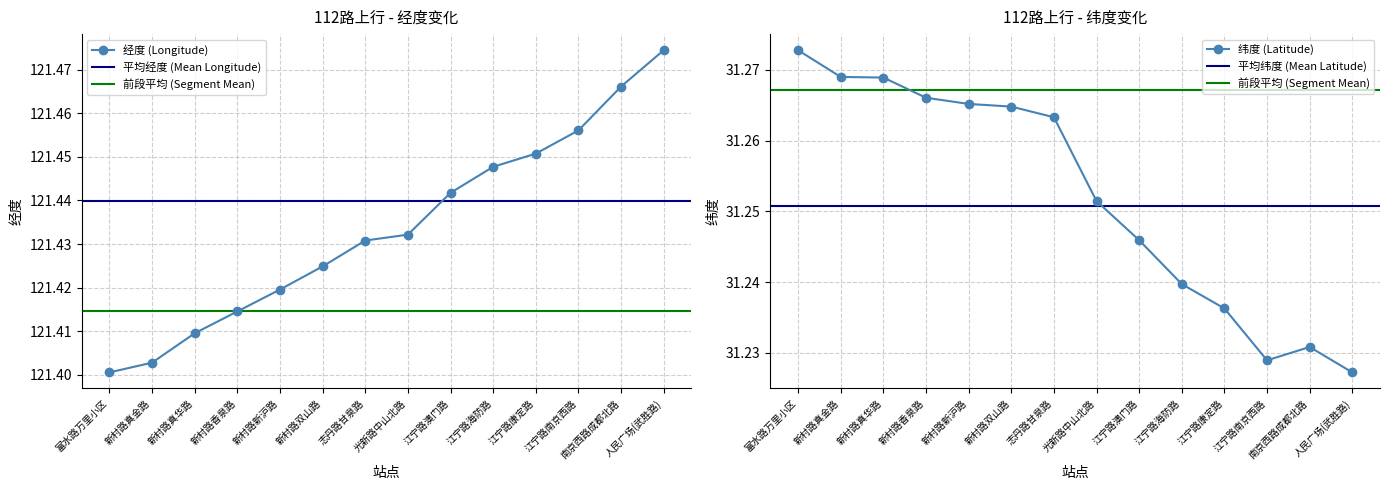

At how many categories does at least one series exceed 98?

14